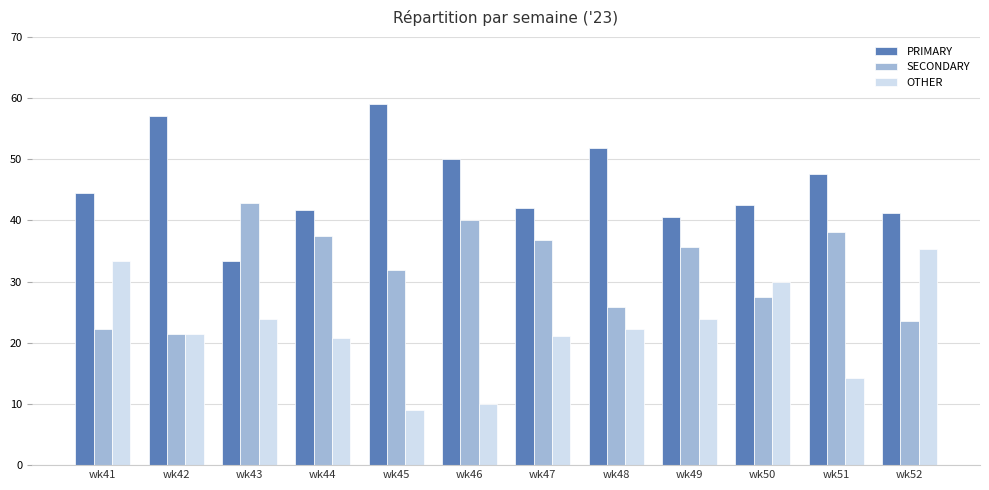

Rank the series by their maximum value, from highest to lowest.

PRIMARY, SECONDARY, OTHER